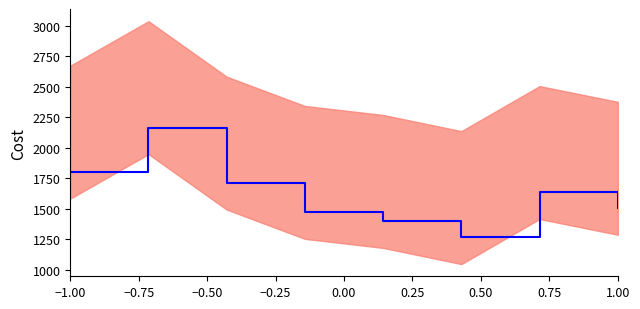

The chart shows a value of 876.4 at −1.00. True or false?

False